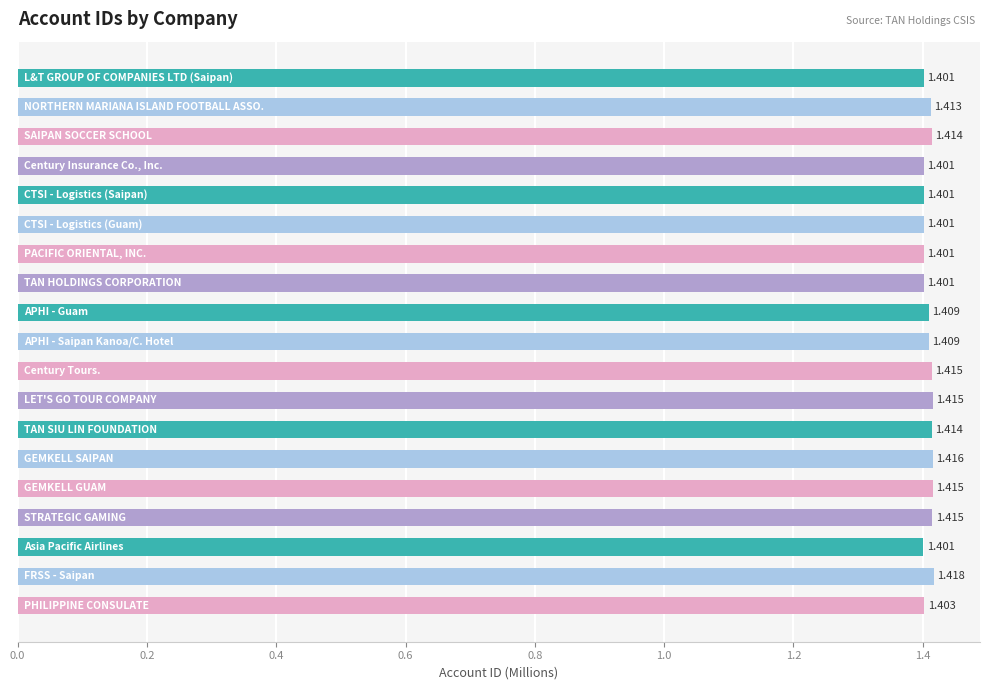

How many bars are there in total?

19